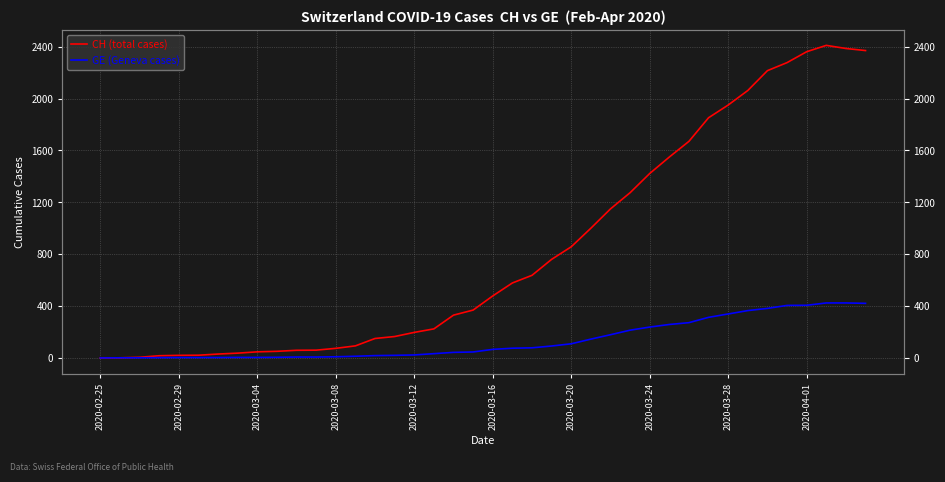

True or false: GE (Geneva cases) and CH (total cases) intersect in this chart.

False